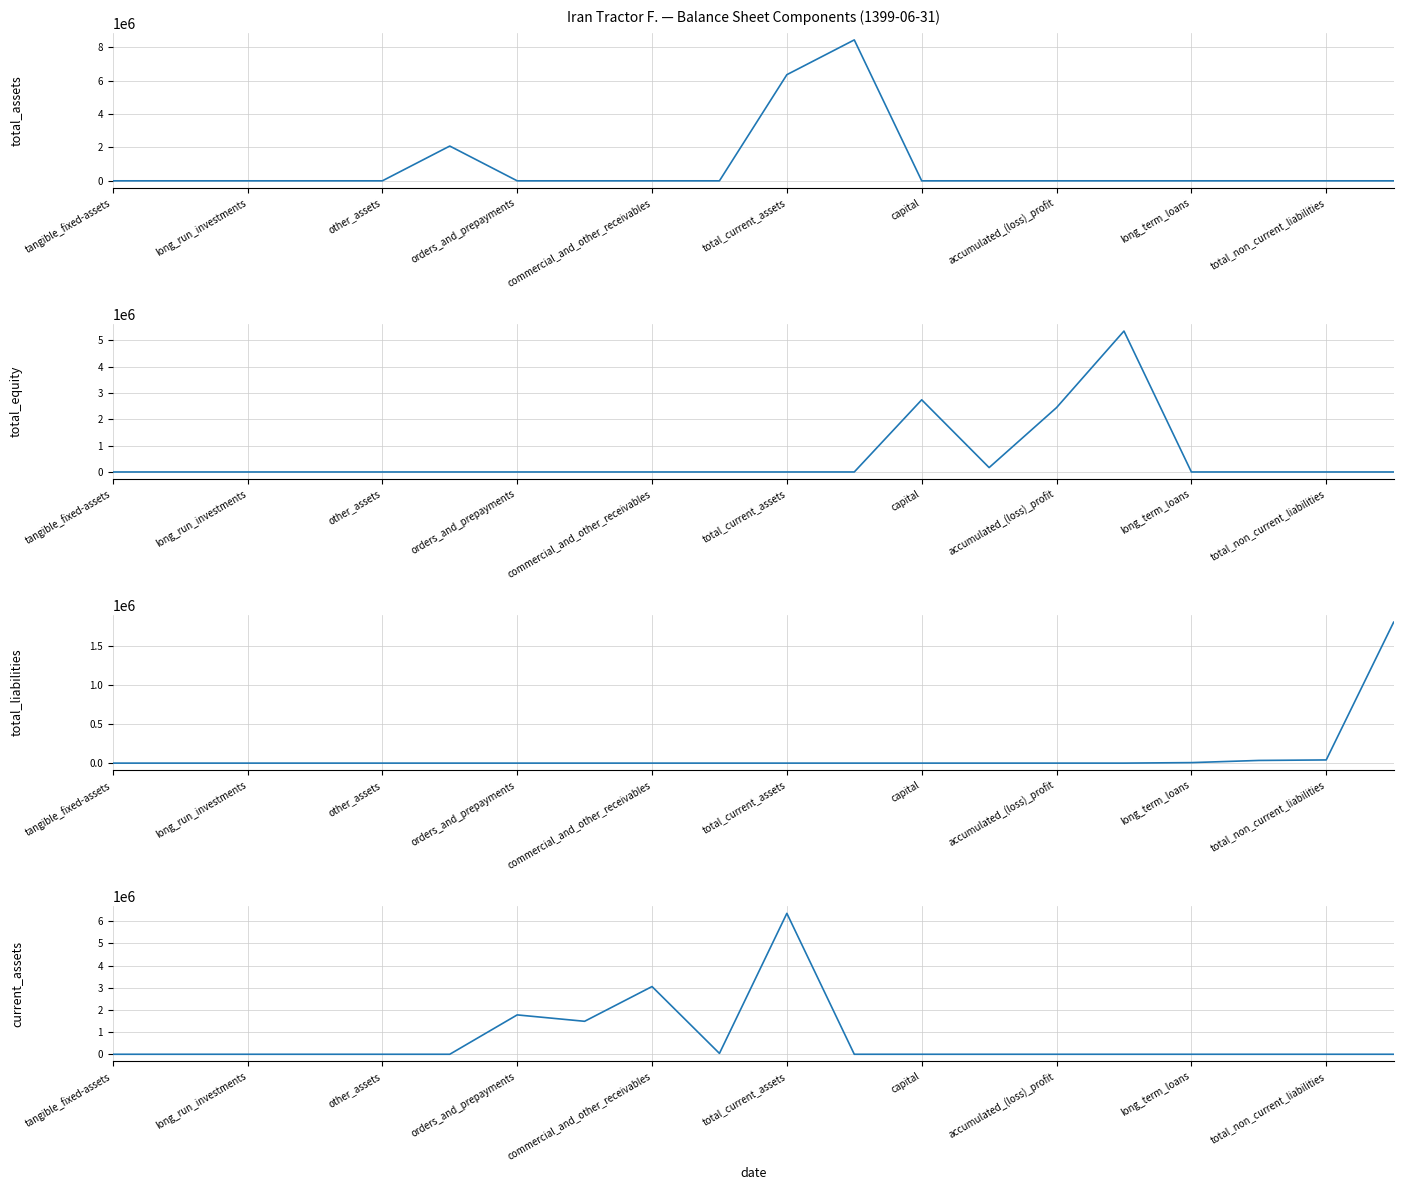

In total_equity, how many points are lower than both neighbors (excluding endpoints)?

1